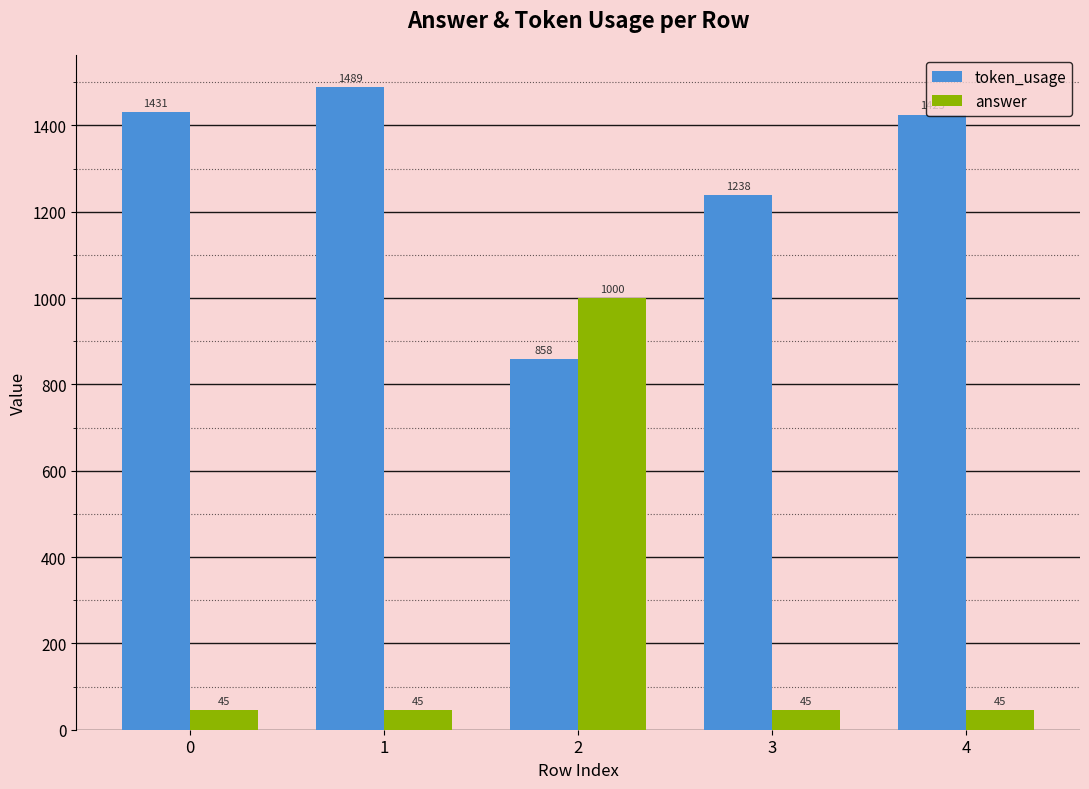

At which category is the sum across all series the highest?

2